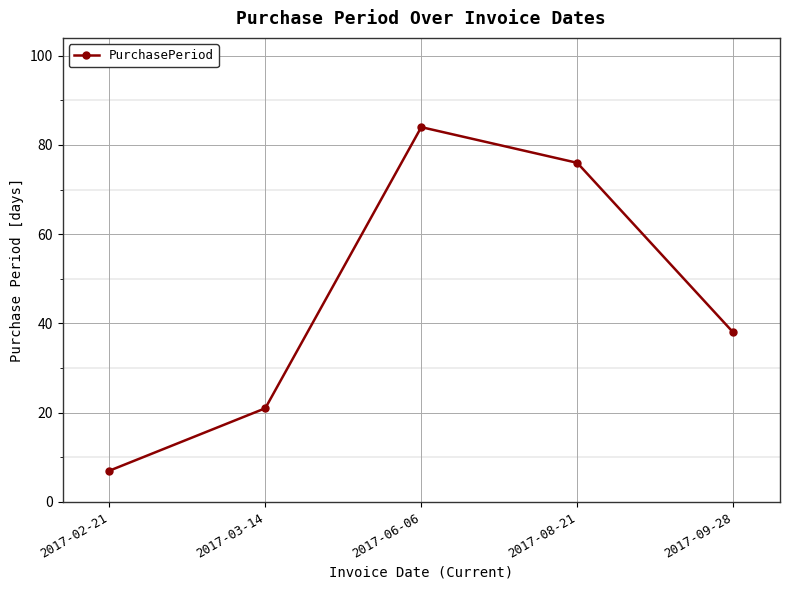

How many points are higher than both their immediate neighbors (excluding endpoints)?

1